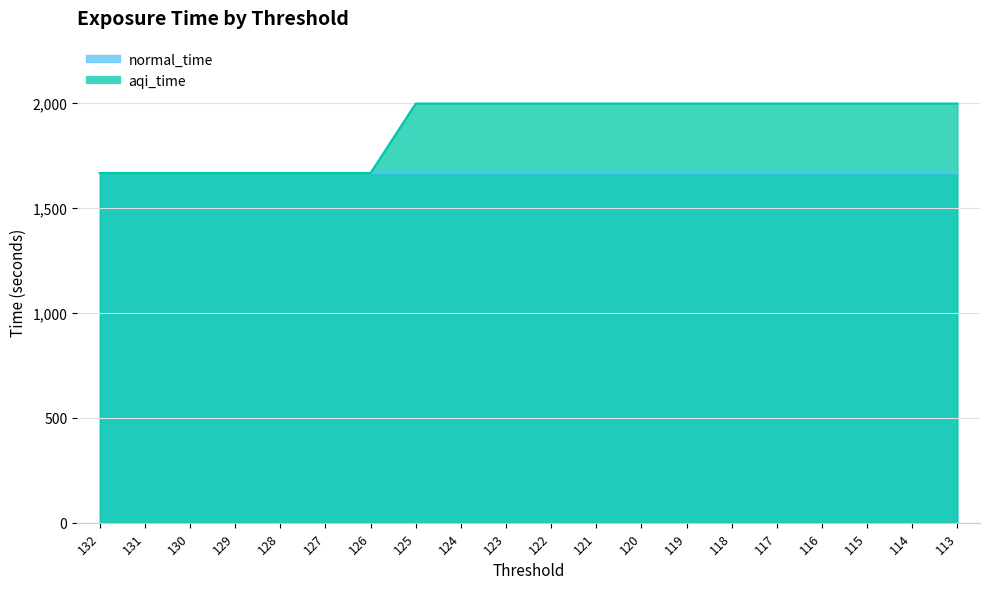

Count the number of categories in the chart.

20